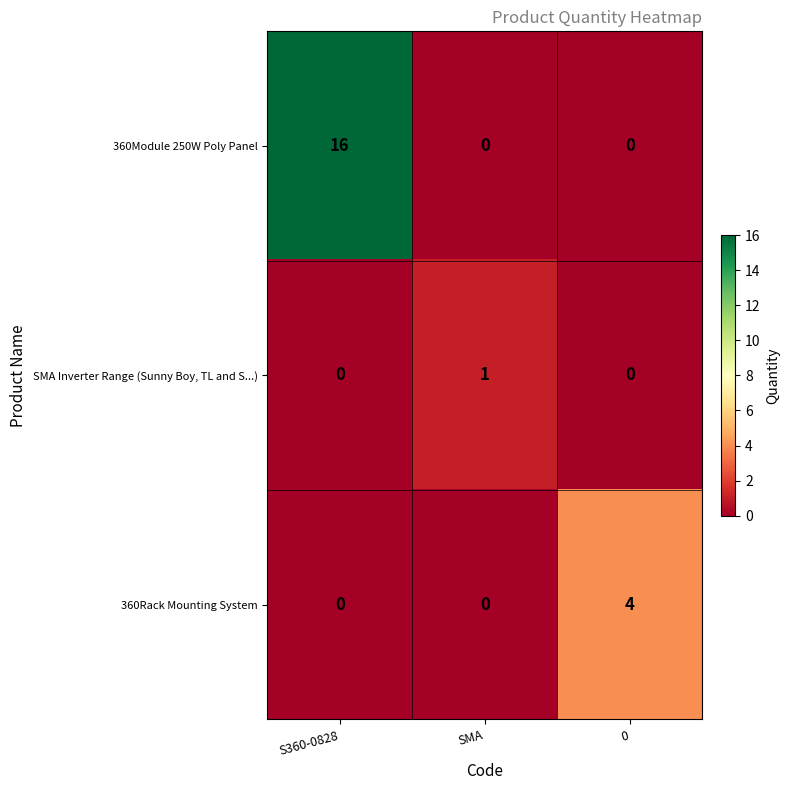

Is it true that 360Rack Mounting System equals -3 at S360-0828?

False